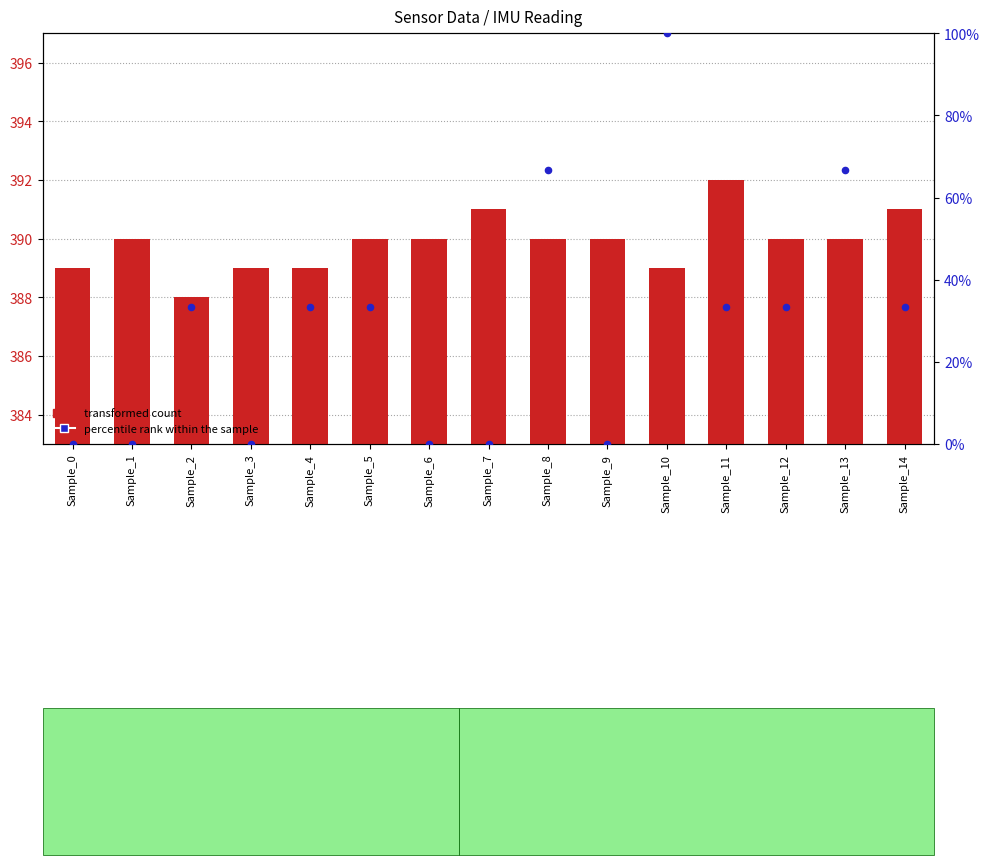

At which category is the sum across all series the highest?

Sample_10